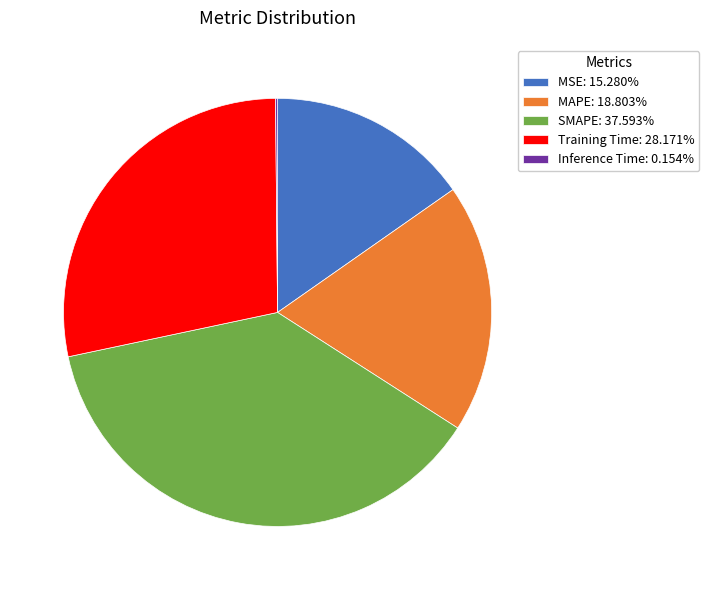

Approximately how many times larger is the value at MAPE: 18.803% compared to SMAPE: 37.593%?

0.5